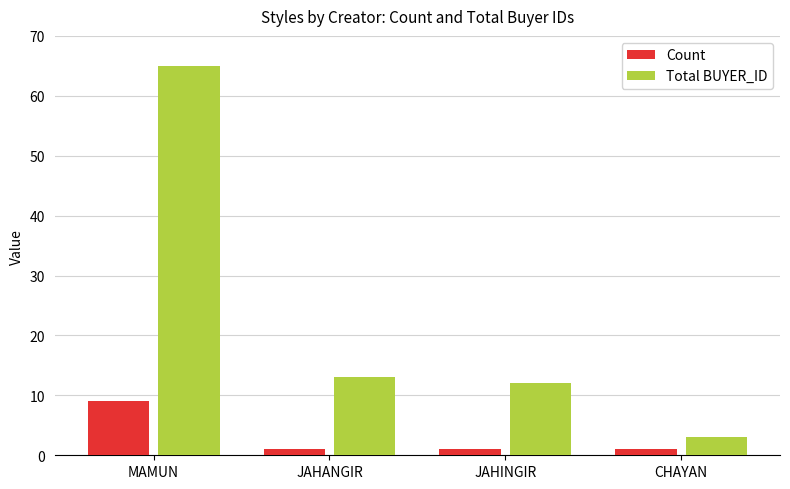

Which series has the largest range (max minus min)?

Total BUYER_ID